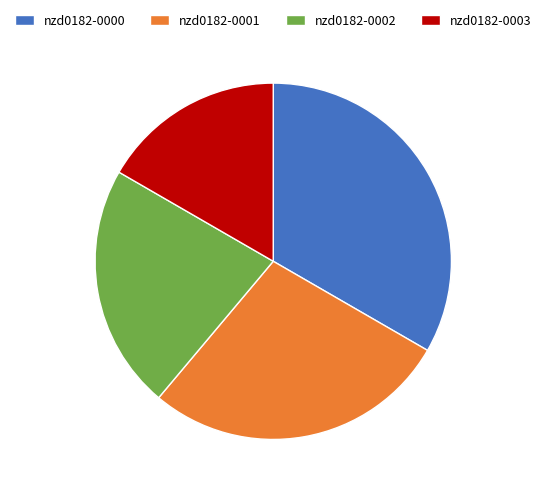

Rank the categories by value from highest to lowest.

nzd0182-0000, nzd0182-0001, nzd0182-0002, nzd0182-0003